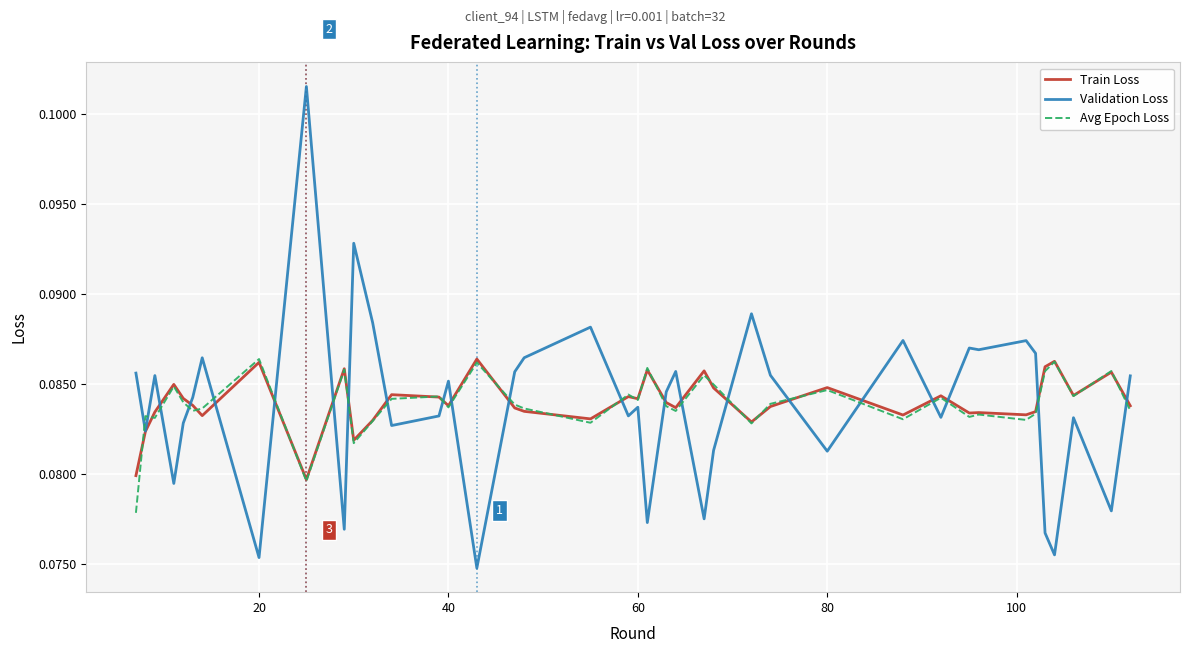

Which series has the largest range (max minus min)?

Validation Loss